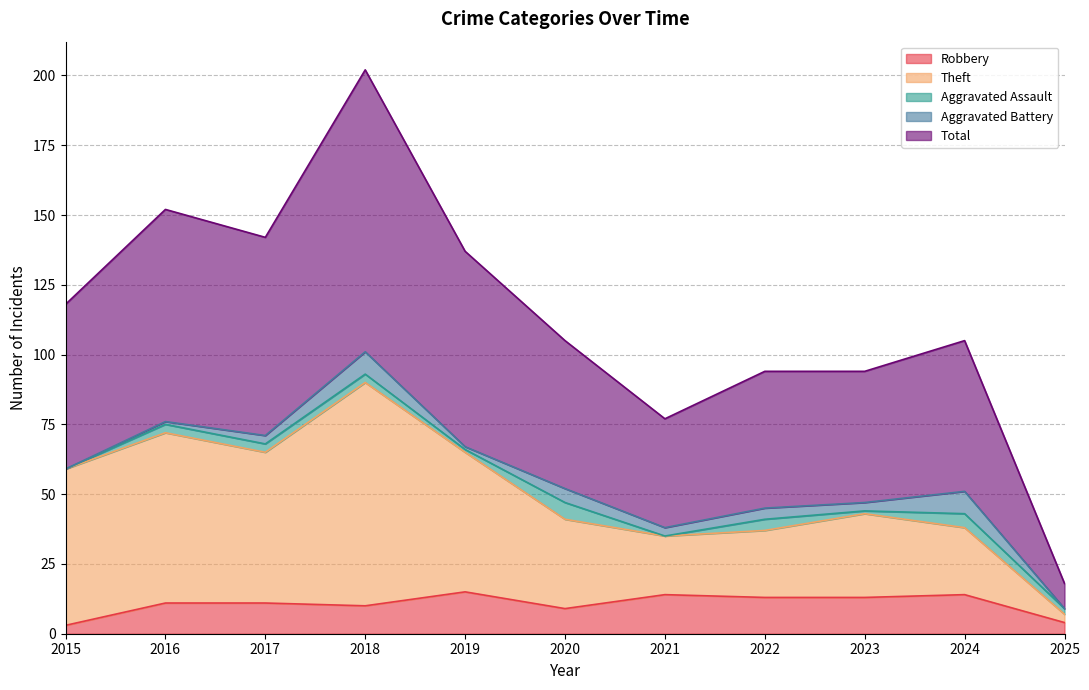

At how many categories does at least one series exceed 18?

10